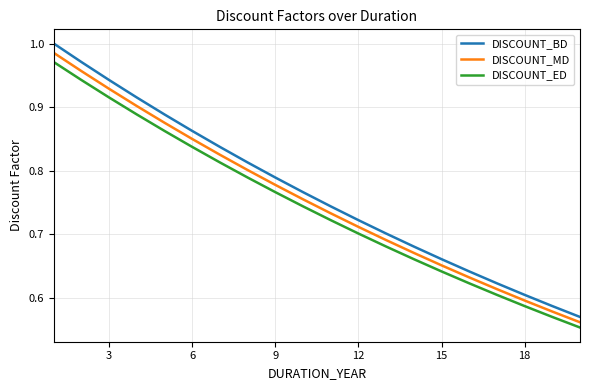

What is the difference between the maximum and minimum values in the DISCOUNT_ED series?

0.4